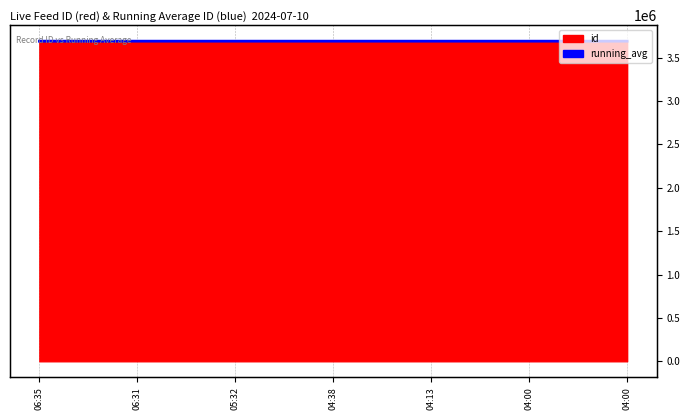

What is the label of the 3rd point from the right?

04:13